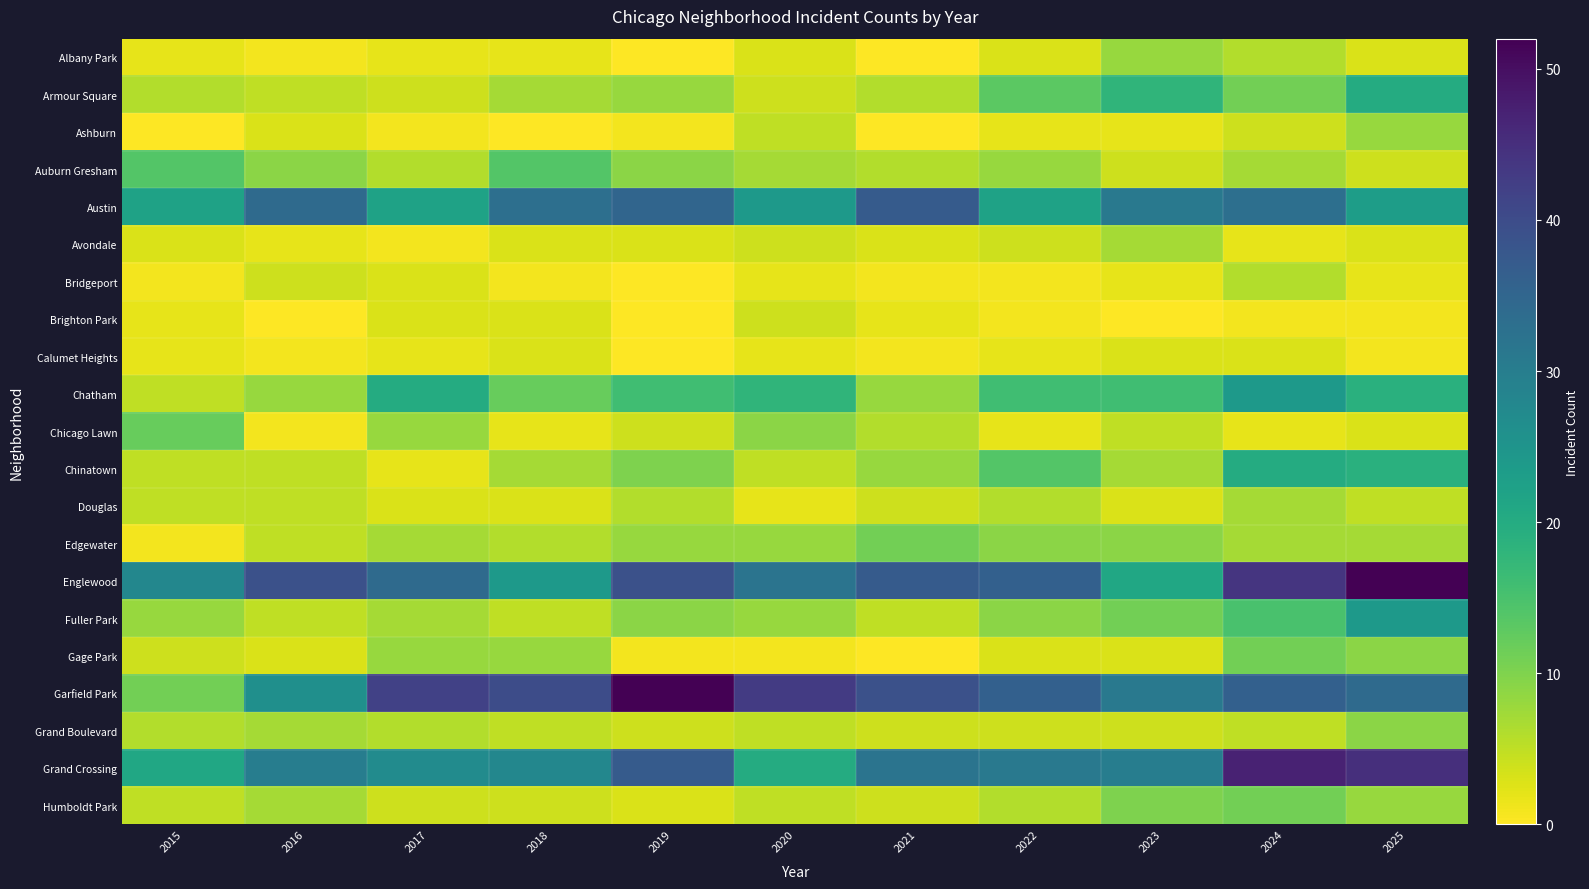

What is the total value across all series at 2017?

212